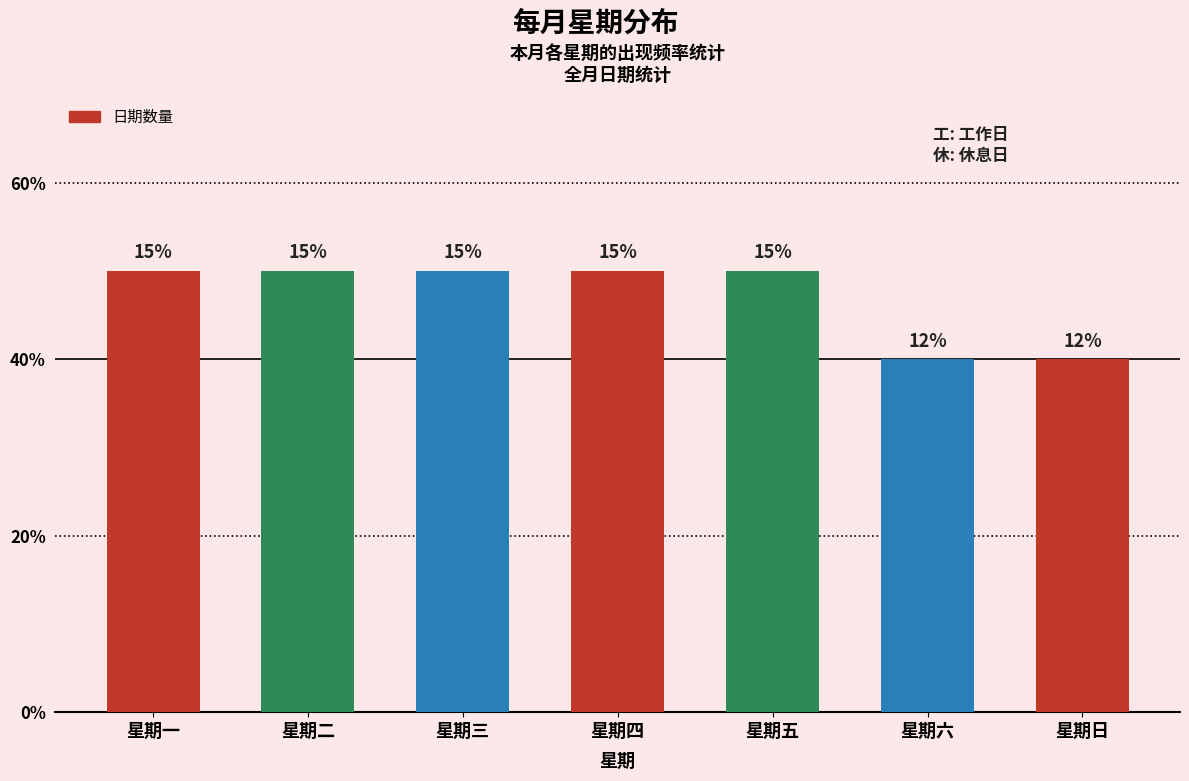

Does the chart contain any negative values?

No